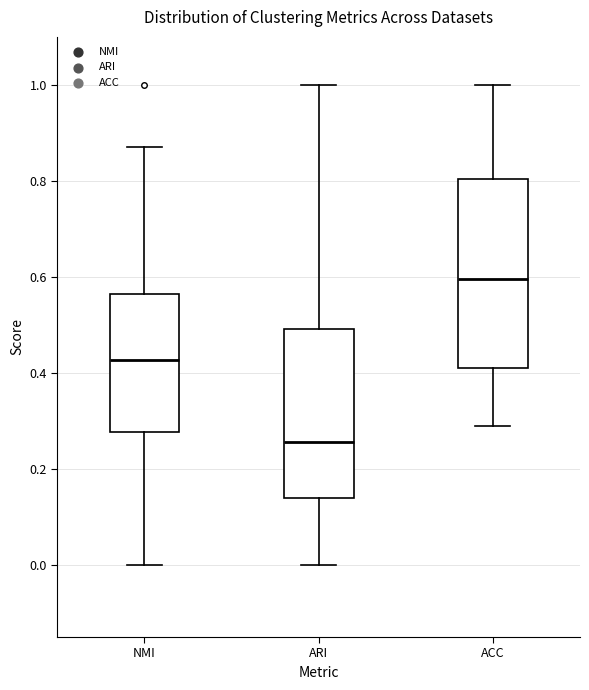

Which box's median line is the lowest?

ARI